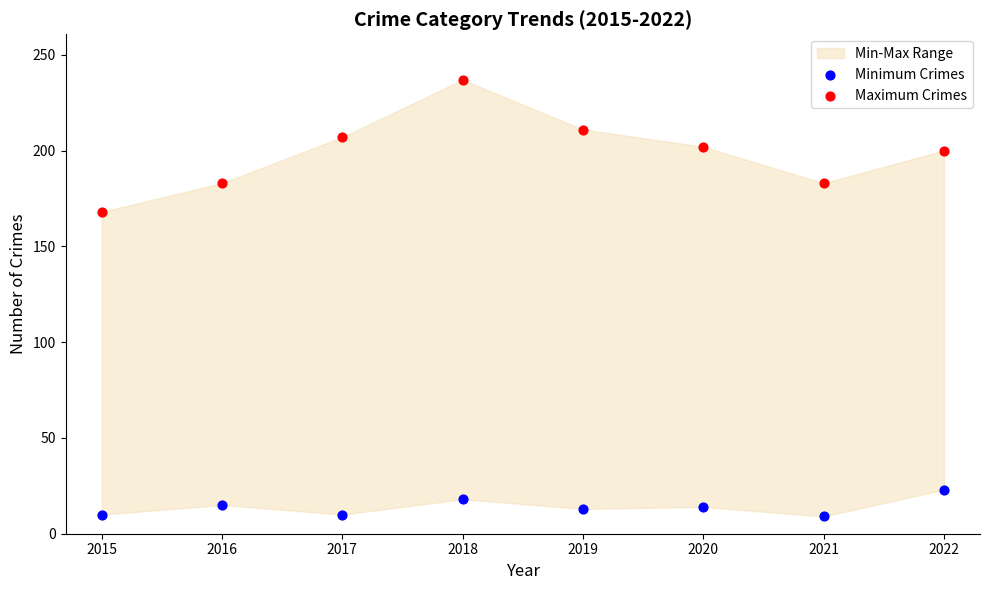

Which series contains the lowest Y value?

Minimum Crimes